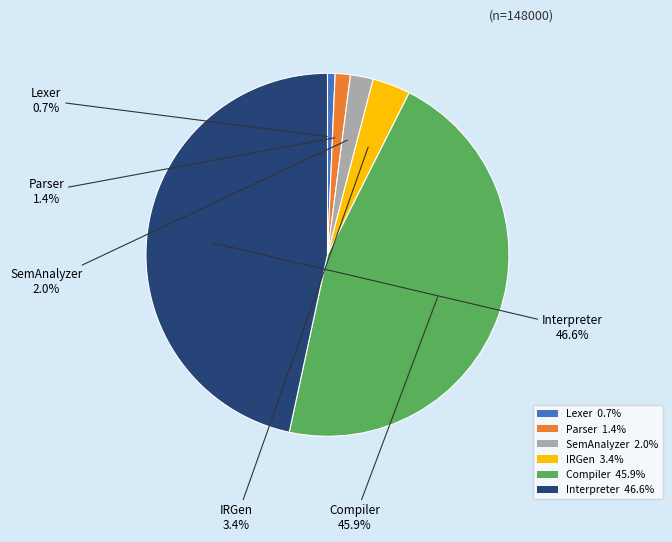

Does Compiler account for over 50% of the chart?

No